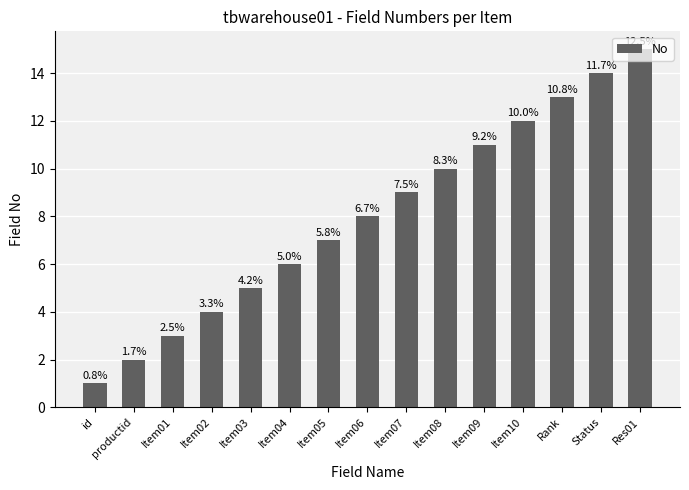

Reading left to right, what are all the values shown in this chart?

1	2	3	4	5	6	7	8	9	10	11	12	13	14	15